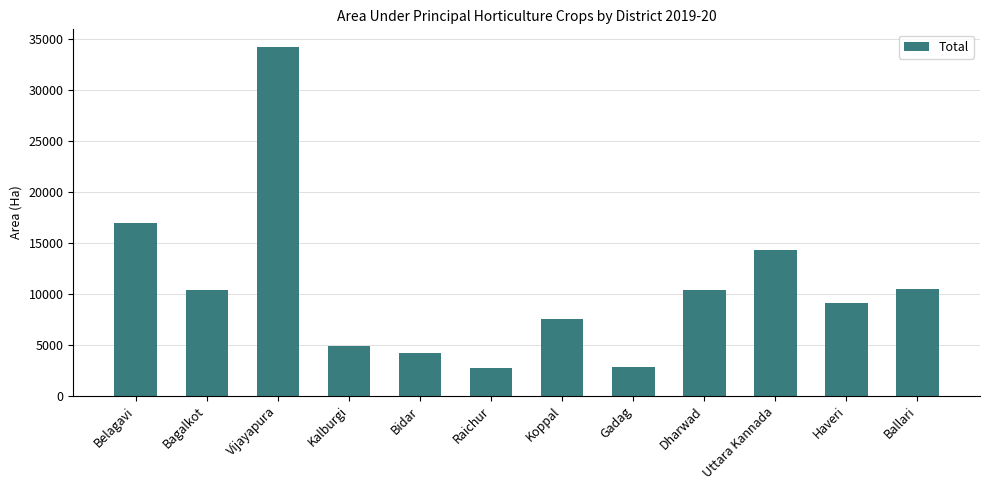

What is the change in value from Koppal to Ballari?

+2926.0